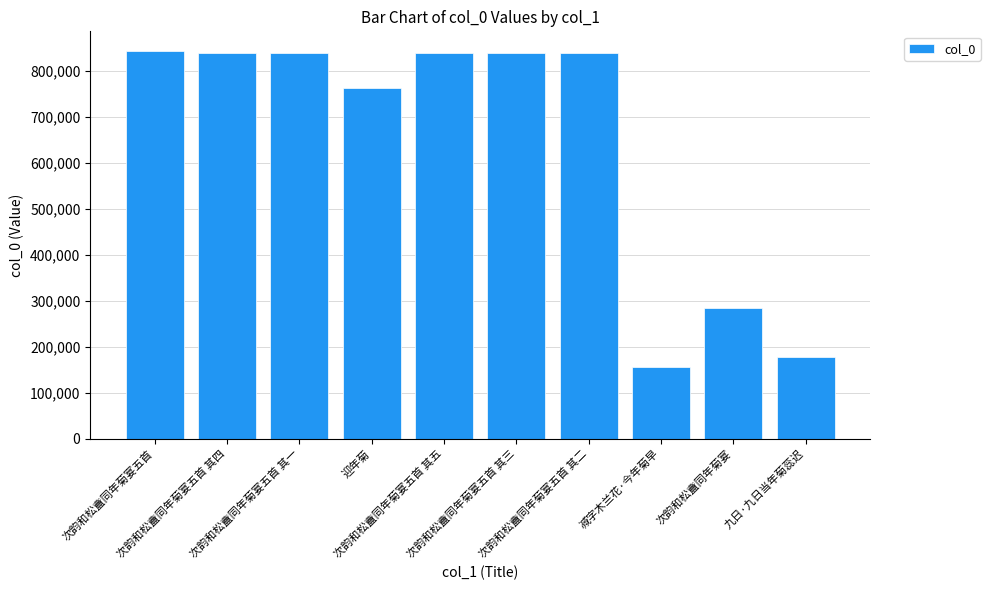

What is the maximum value shown in the chart?

844544